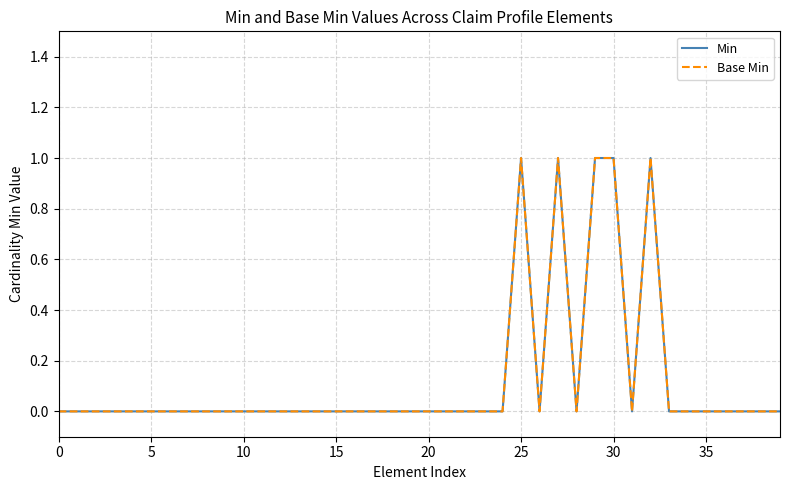

True or false: Base Min and Min cross at least once.

False